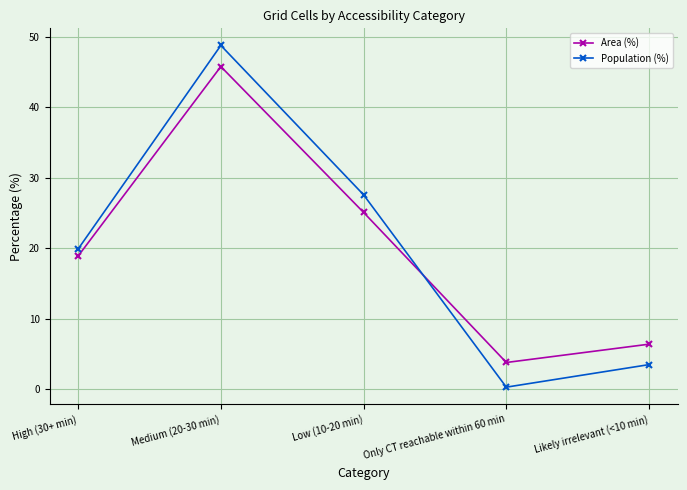

Read the Area (%) value at Likely irrelevant (<10 min).

6.4